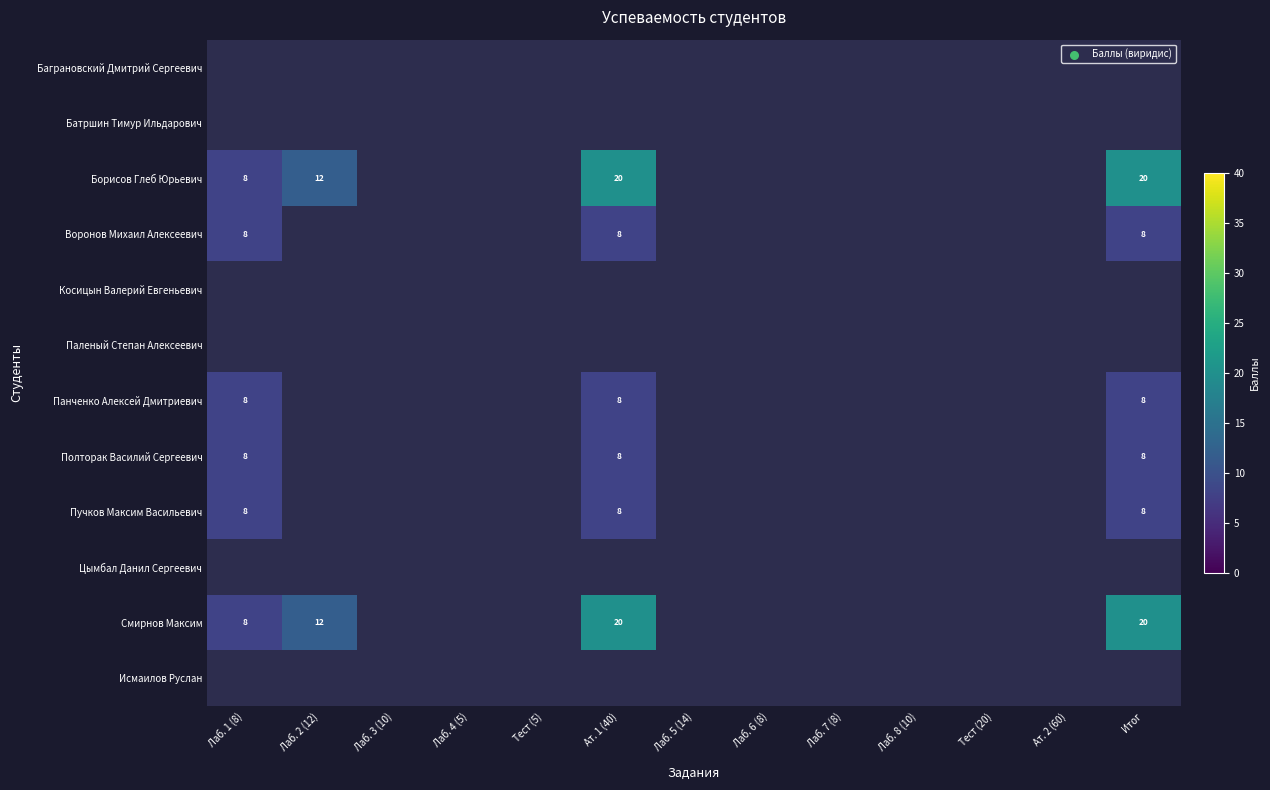

Is the value of Полторак Василий Сергеевич at Ат. 1 (40) greater than the value of Баграновский Дмитрий Сергеевич at Лаб. 2 (12)?

No